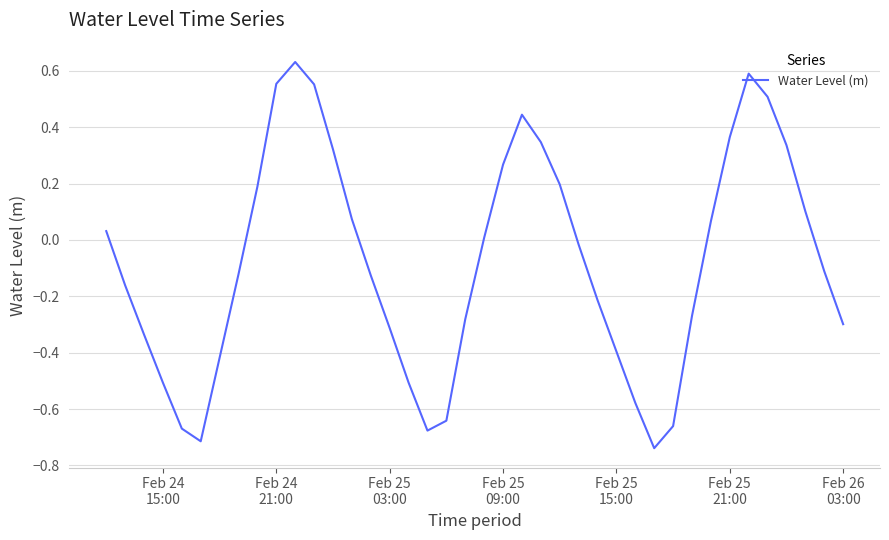

What is the difference between the maximum and minimum values?

1.4